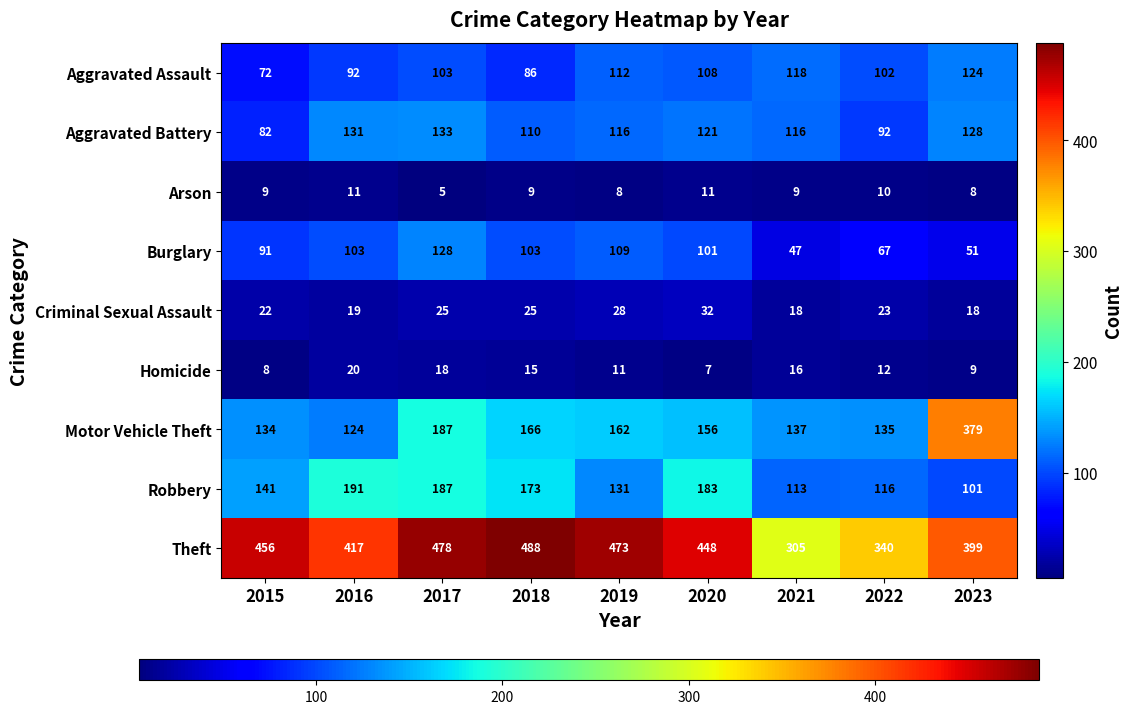

The value of Motor Vehicle Theft at 2020 is 261. True or false?

False